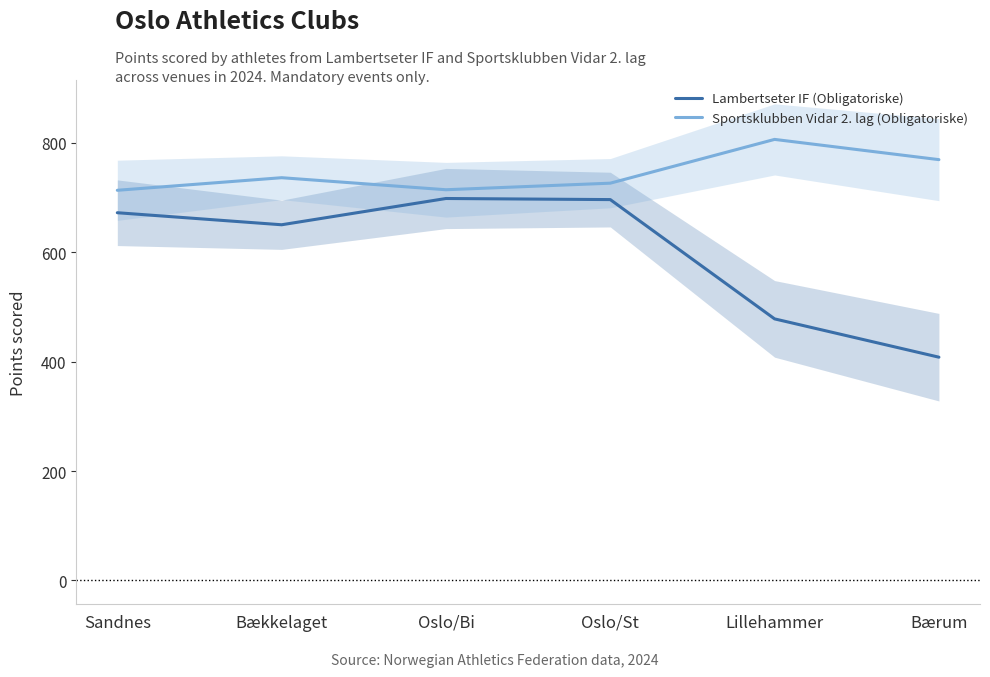

What is the maximum value for Lambertseter IF (Obligatoriske)?

698